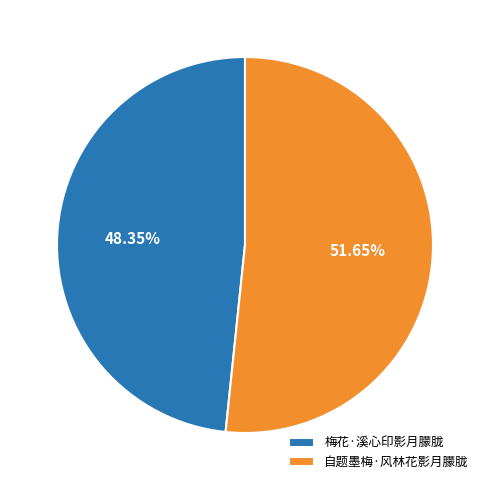

To the nearest percent, what is the difference between the largest and smallest slice percentages?

3%